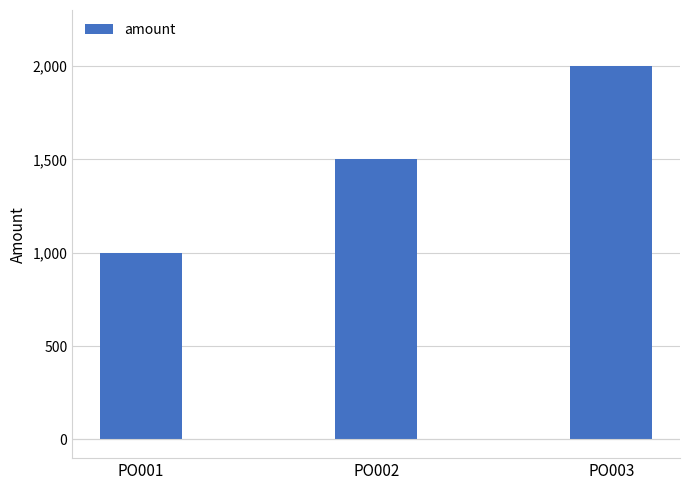

What is the ratio of the value at PO003 to the value at PO002?

1.3